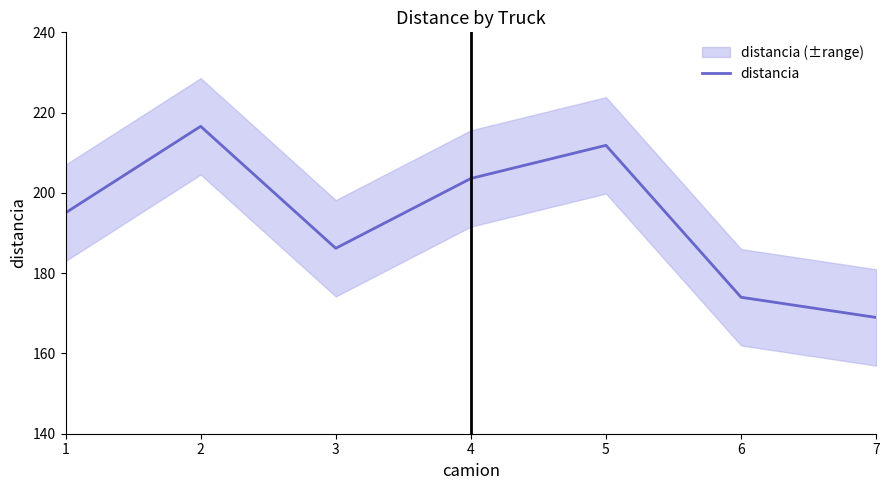

List the labels in order of value, smallest first.

7, 6, 3, 1, 4, 5, 2